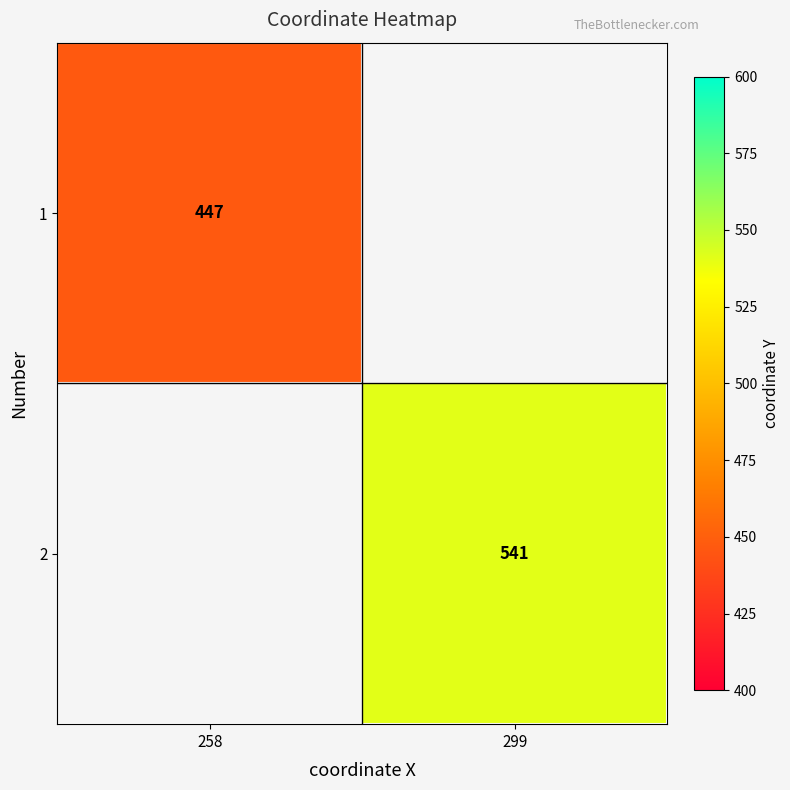

The value of 2 at 299 is 541. True or false?

True